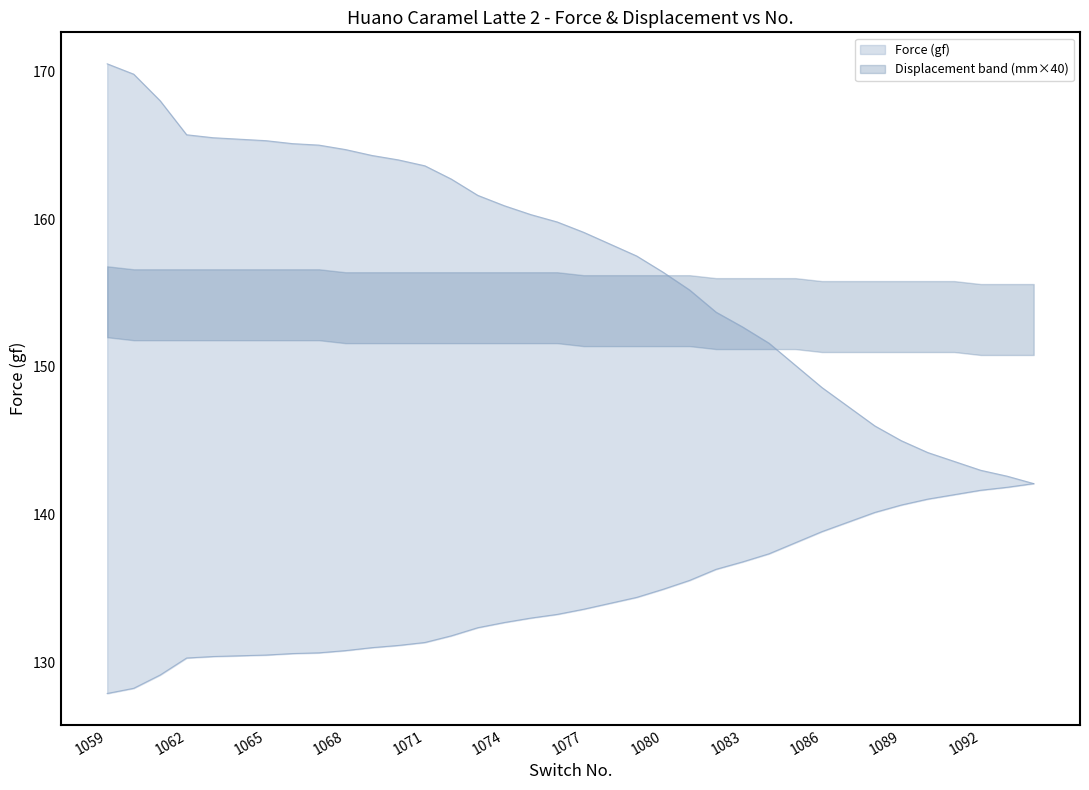

True or false: Force (gf) has more than 0 interior local peaks.

False